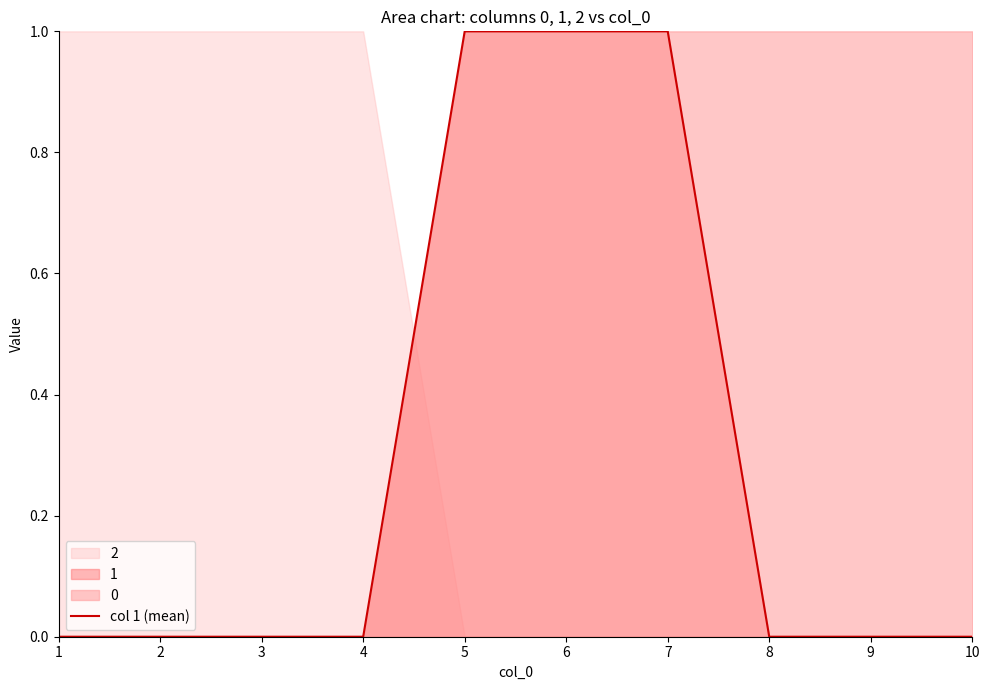

Between 4 and 2, which is larger?

4